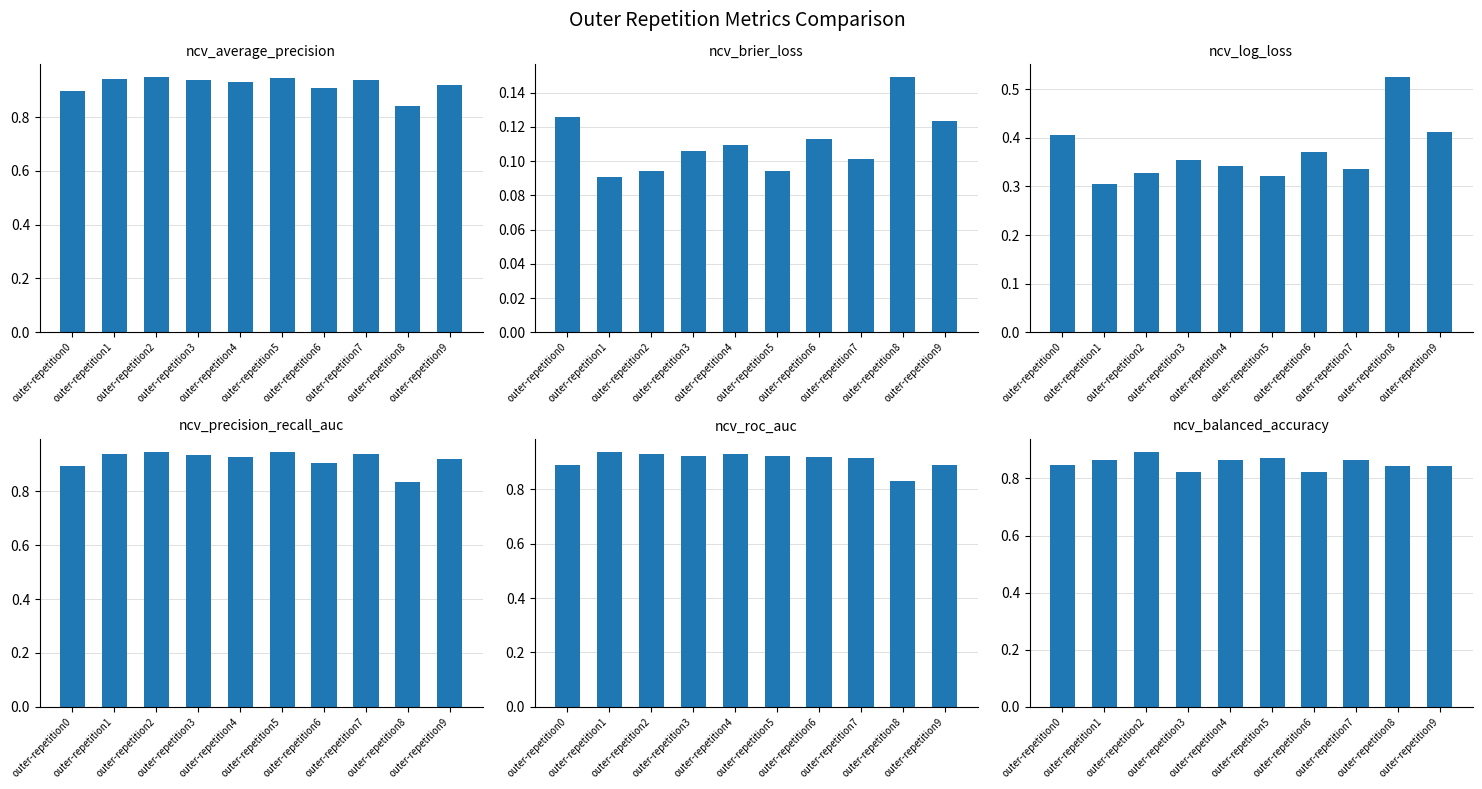

Rank the series by their maximum value, from highest to lowest.

ncv_average_precision, ncv_precision_recall_auc, ncv_roc_auc, ncv_balanced_accuracy, ncv_log_loss, ncv_brier_loss